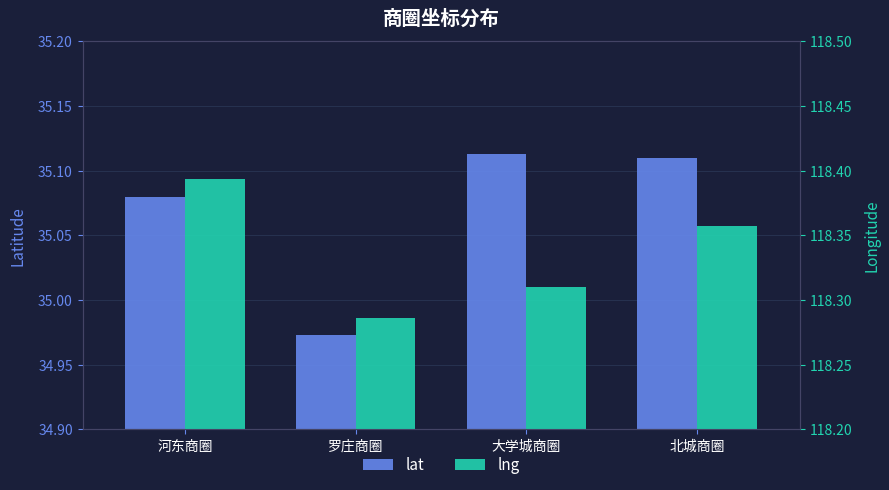

What is the label of the 2nd bar from the right?

大学城商圈